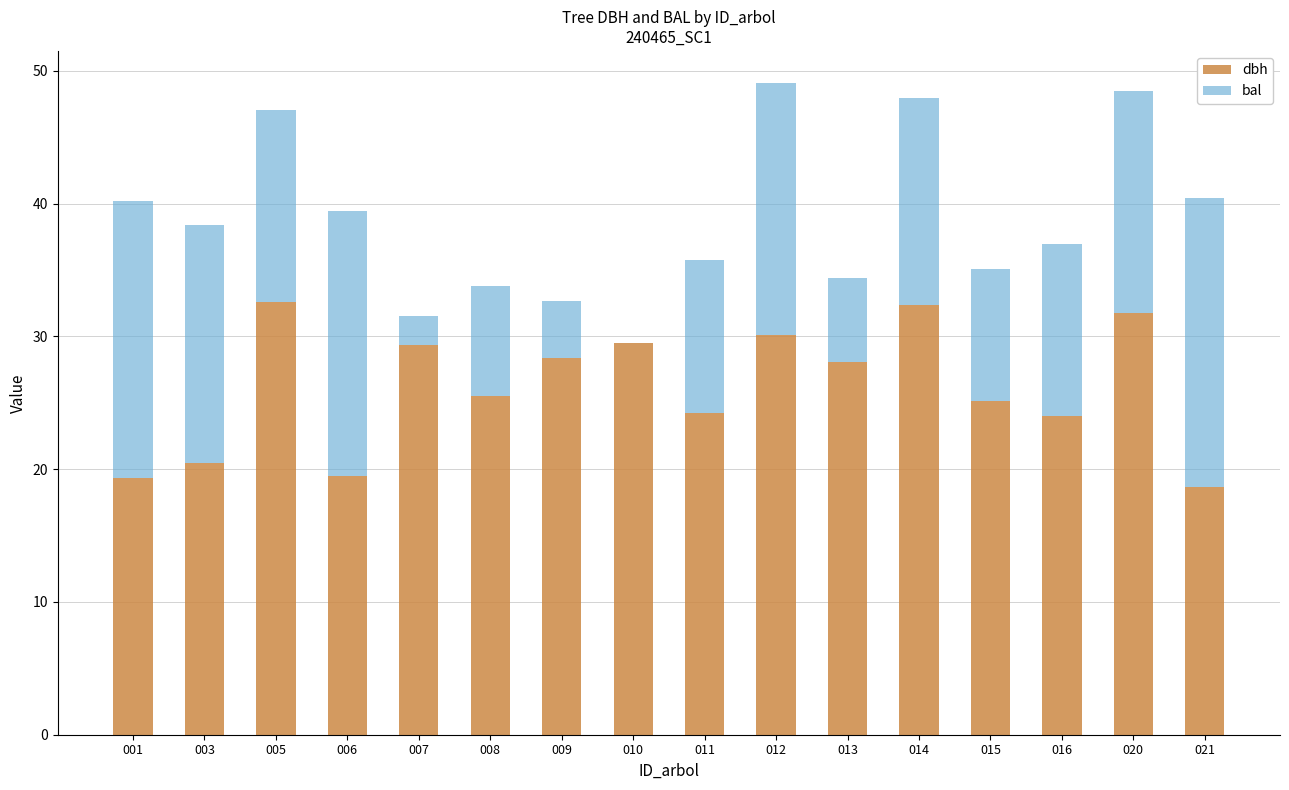

What is the highest value of the dbh series?

32.6